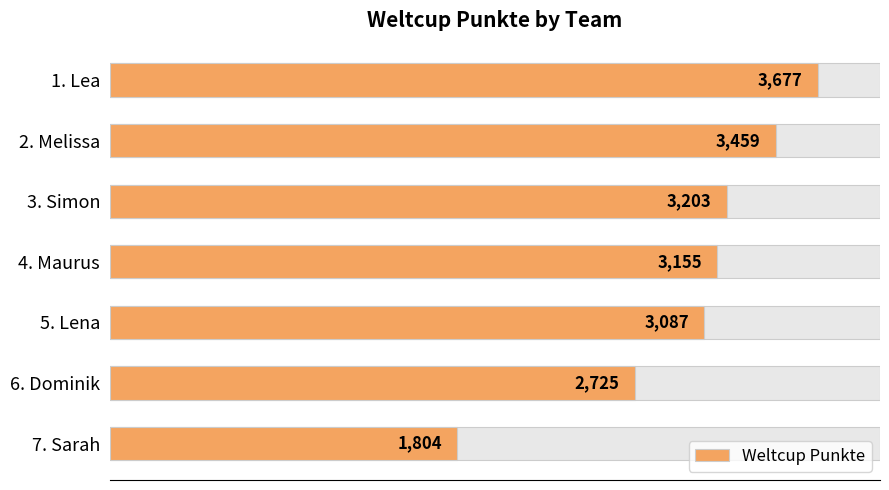

How many data points are less than 3155?

3